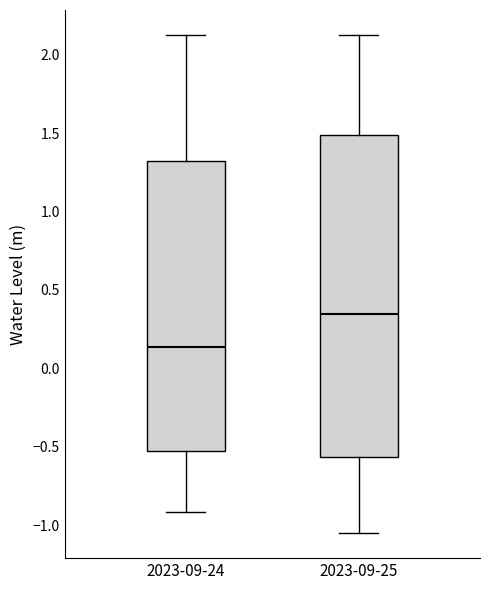

Reading left to right, transcribe this box plot: for each box, give where its median line is, the range the box spans, and where its two whiskers end, as read against the y-axis. The values are not printed on the chart, so give them approximately, as read against the axis.

2023-09-24: median 0.15, box -0.55 to 1.35, whiskers -0.90 to 2.15
2023-09-25: median 0.35, box -0.55 to 1.50, whiskers -1.05 to 2.15